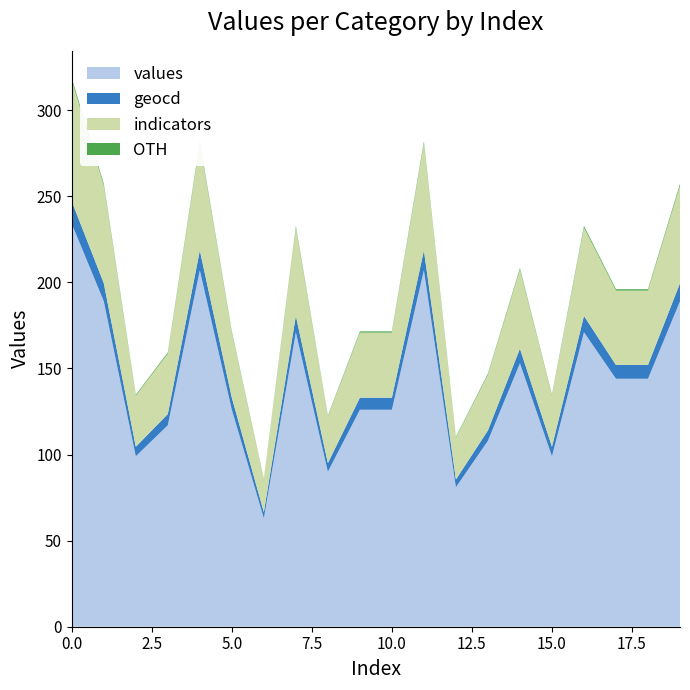

What is the highest value of the values series?

234.0